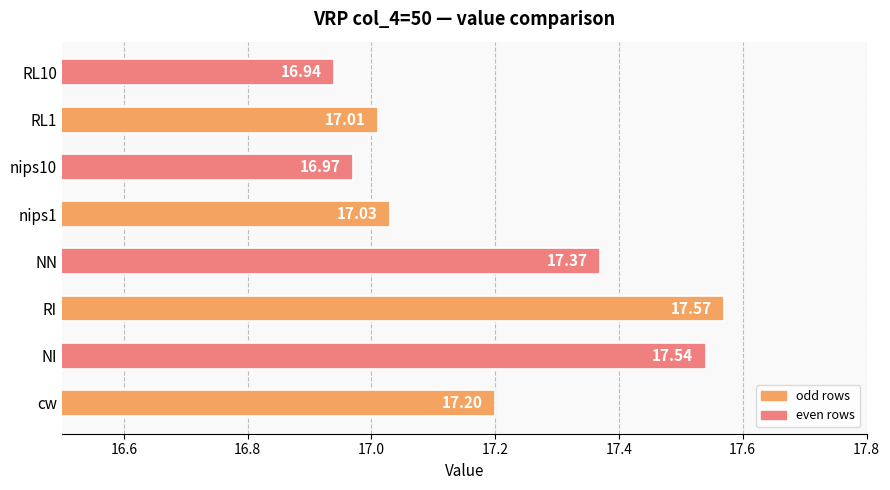

At which label is the value closest to 17?

RL1